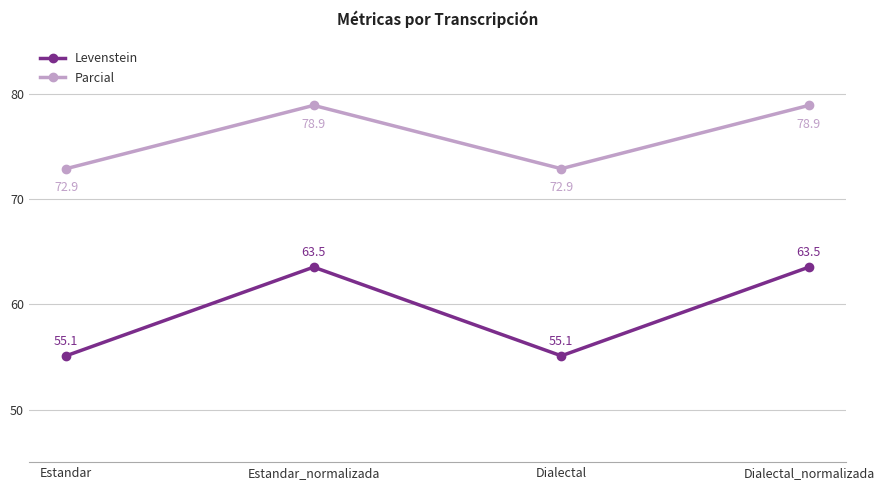

What position from the left is Estandar?

1